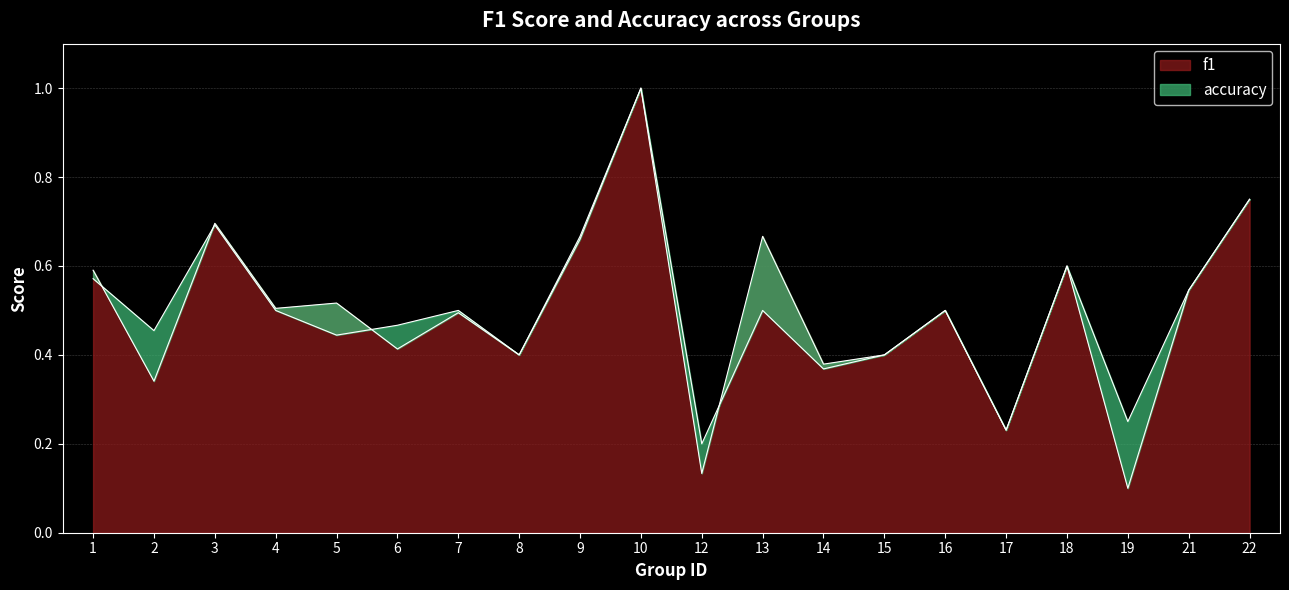

Where is accuracy nearest to the value 0?

12